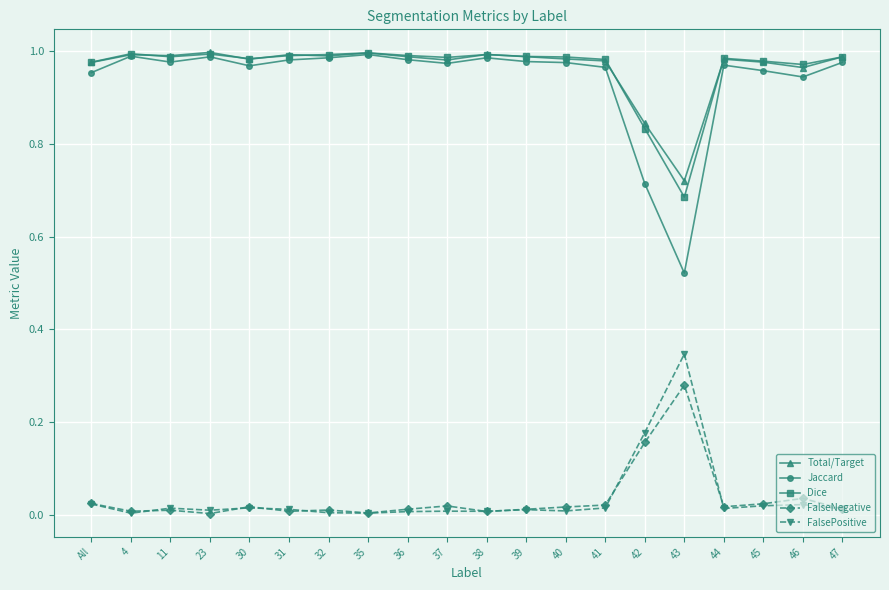

What is the label of the 8th point from the left?

35